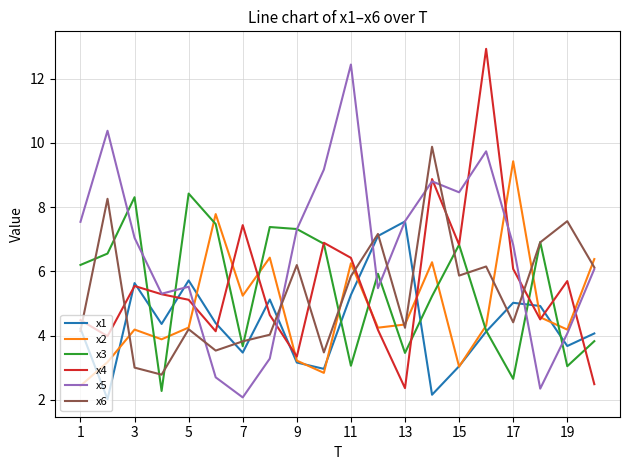

What is the highest value of the x4 series?

12.9